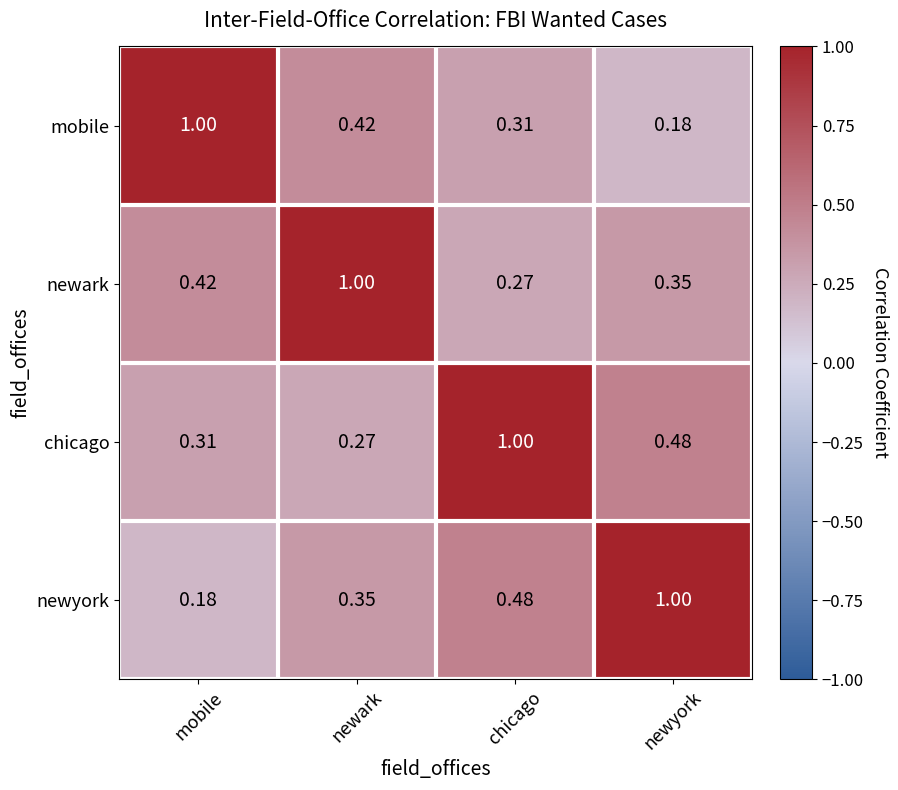

Which category has the lowest value in the newark series?

chicago